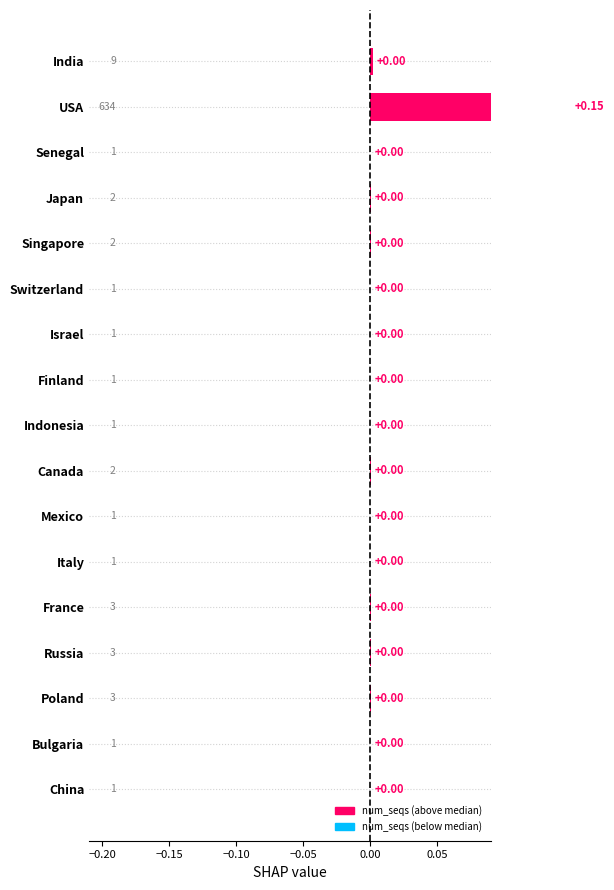

Which has a higher value, Poland or Singapore?

Poland